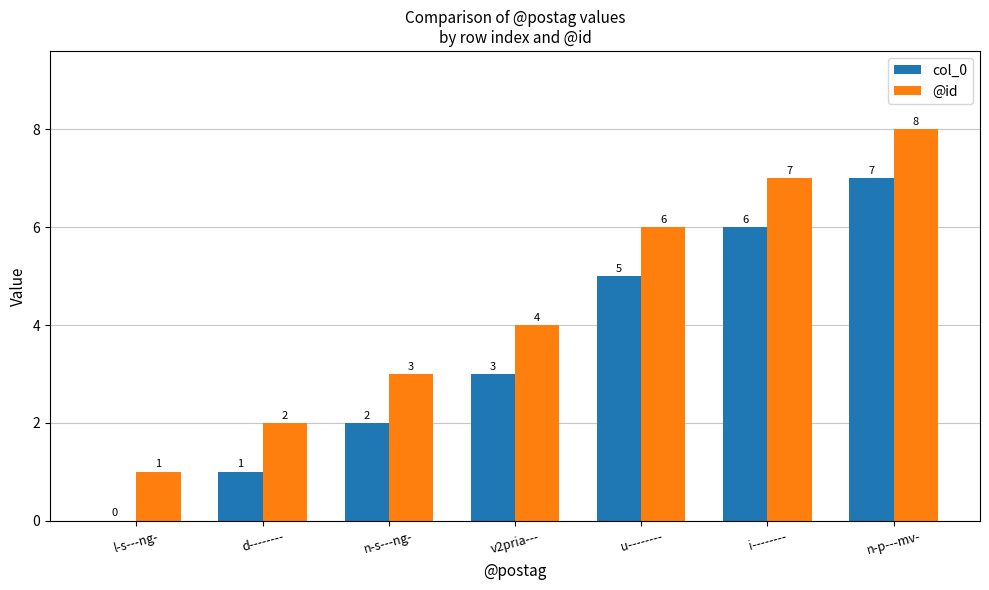

True or false: col_0 has a value of 1 at d--------.

True